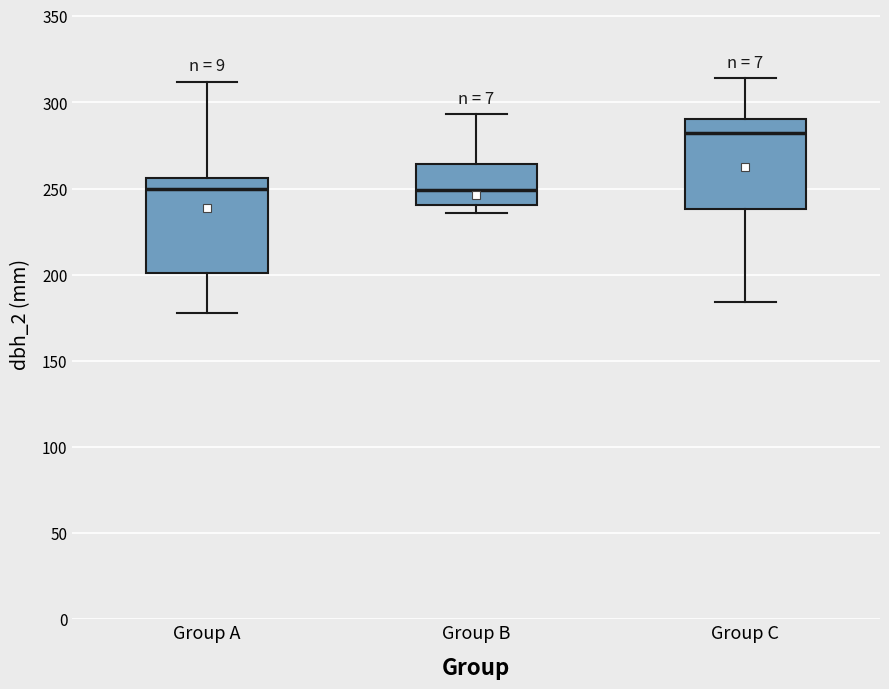

Reading left to right, transcribe this box plot: for each box, give where its median line is, the range the box spans, and where its two whiskers end, as read against the y-axis. The values are not printed on the chart, so give them approximately, as read against the axis.

Group A: median 250, box 200 to 255, whiskers 180 to 310
Group B: median 250, box 240 to 265, whiskers 235 to 295
Group C: median 280, box 240 to 290, whiskers 185 to 315